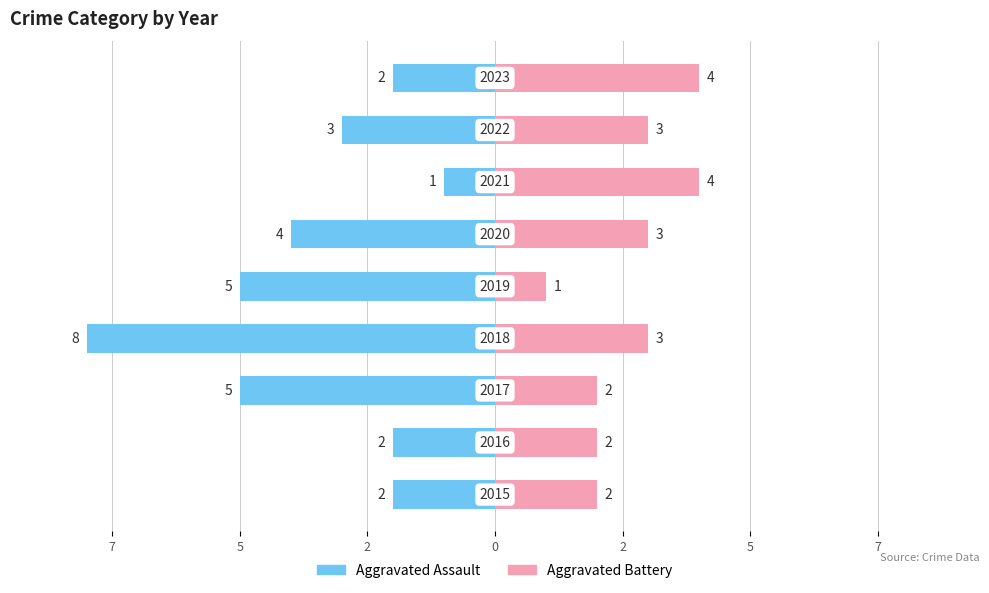

What is the highest value of the Aggravated Battery series?

4